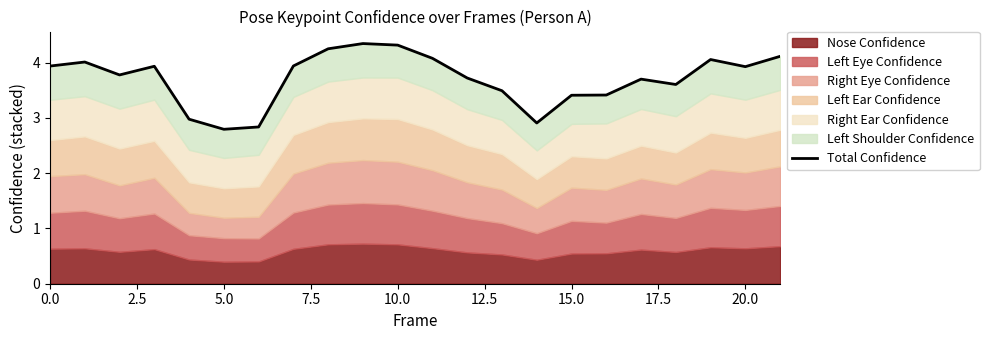

Reading left to right, extract all data points from this chart.

3.9	4.0	3.8	3.9	3.0	2.8	2.8	3.9	4.3	4.3	4.3	4.1	3.7	3.5	2.9	3.4	3.4	3.7	3.6	4.1	3.9	4.1